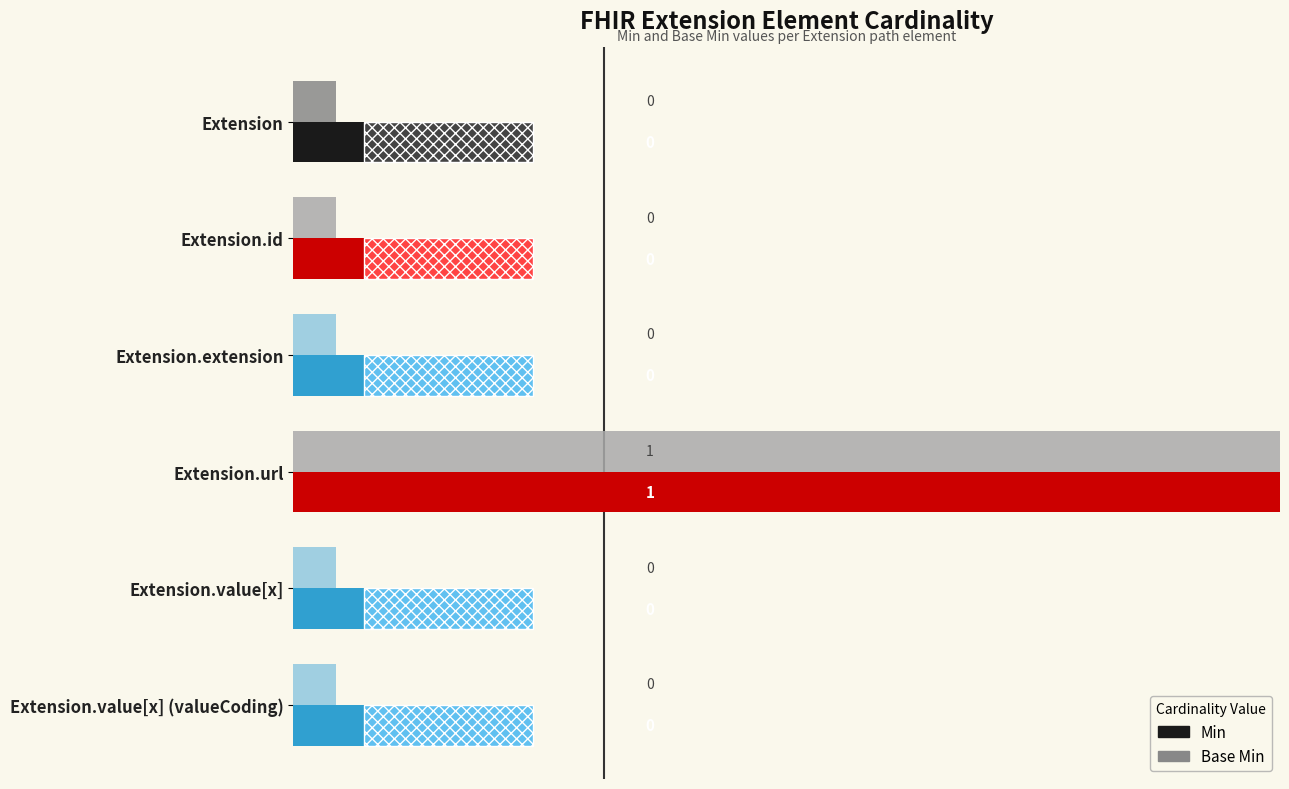

What is the value of the Min bar at the 4th from the left?

1